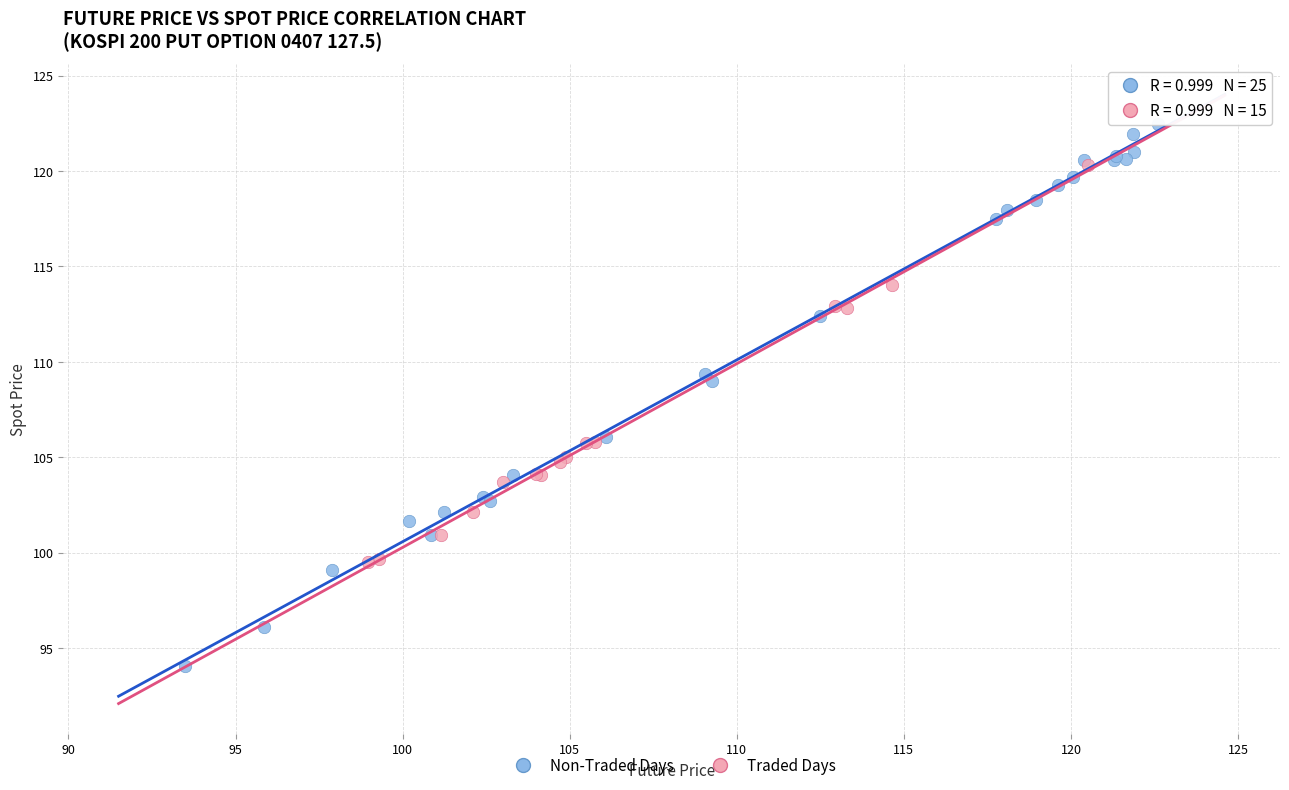

Which series has the largest Y range (max minus min)?

Non-Traded Days